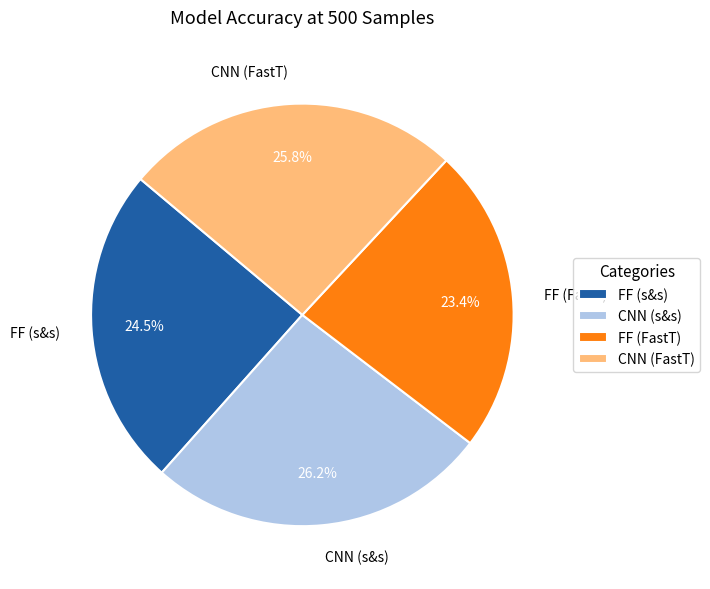

What percentage is NOT represented by FF (s&s)?

75.5%